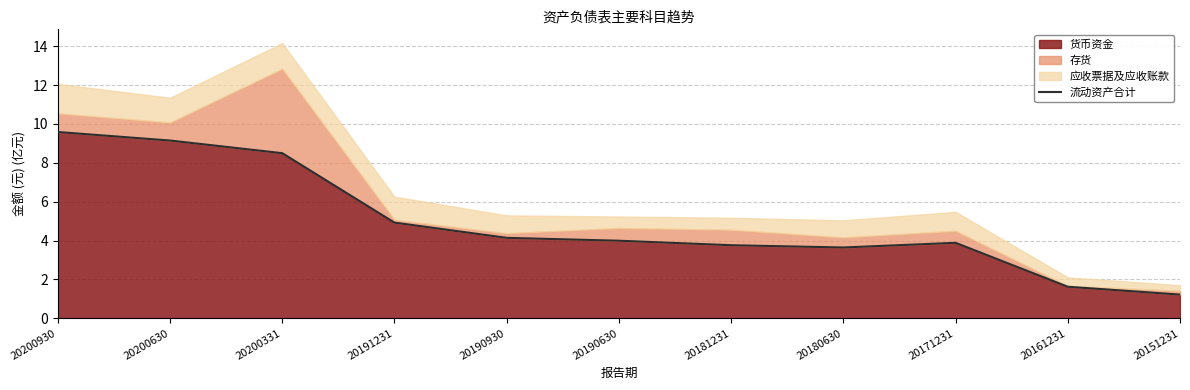

How many lines are shown in the chart?

1